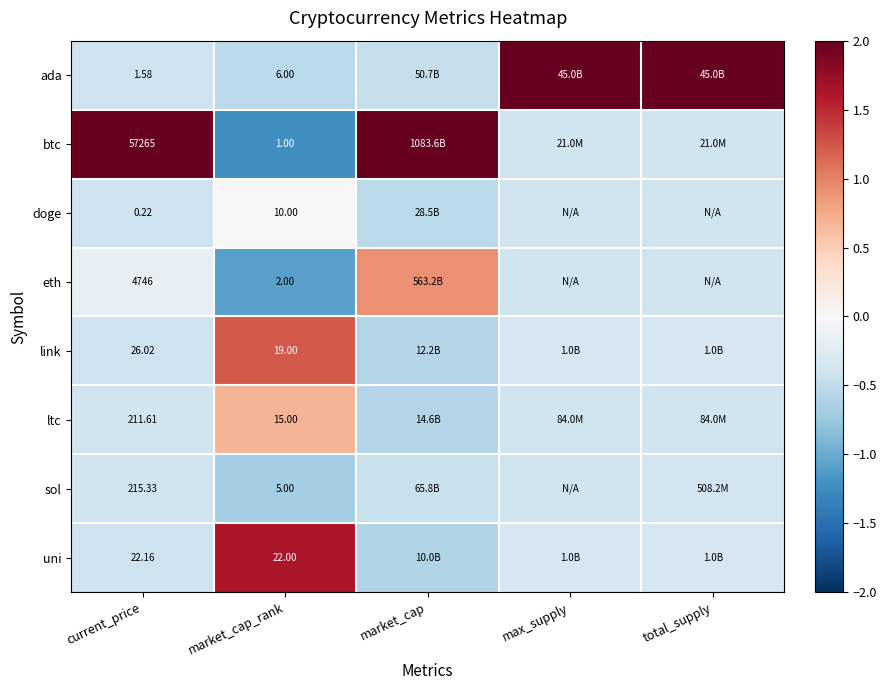

Rank the series at current_price from highest to lowest value.

btc, eth, sol, ltc, link, uni, ada, doge